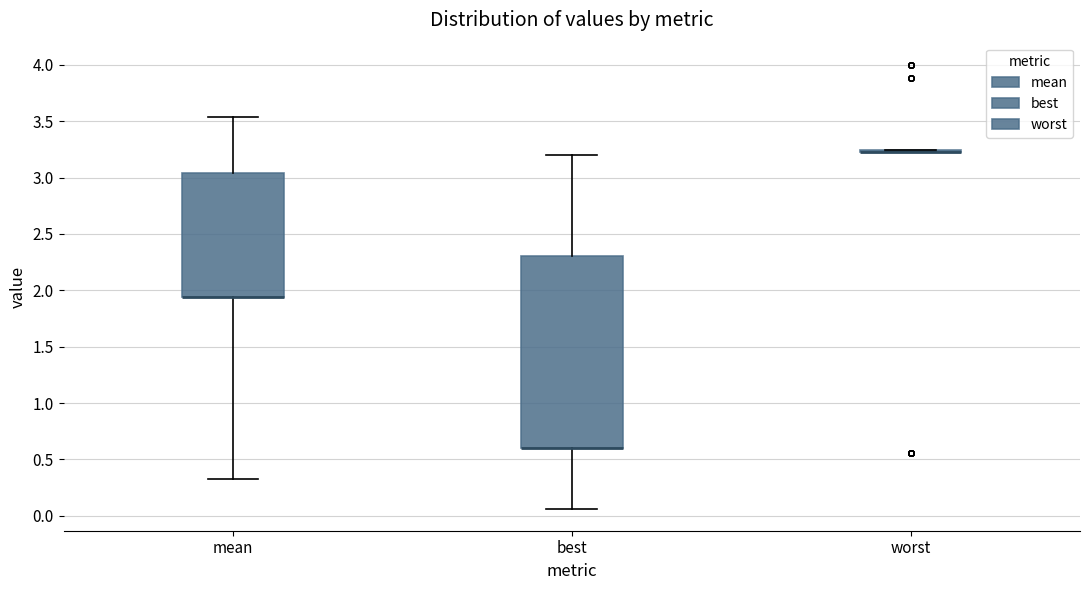

Reading left to right, read every box against the y-axis: the position of its median line, the range the box covers, and the ends of its whiskers. The values are not printed on the chart, so give them approximately, as read against the axis.

mean: median 1.95 (drawn on the box's lower edge), box 1.95 to 3.05, whiskers 0.35 to 3.55
best: median 0.60 (drawn on the box's lower edge), box 0.60 to 2.30, whiskers 0.05 to 3.20
worst: box collapsed to a line at 3.25, whiskers 3.25 to 3.25